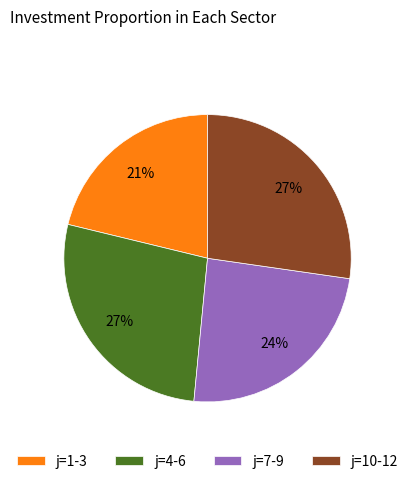

What percentage is the j=4-6 slice, to the nearest percent?

27%